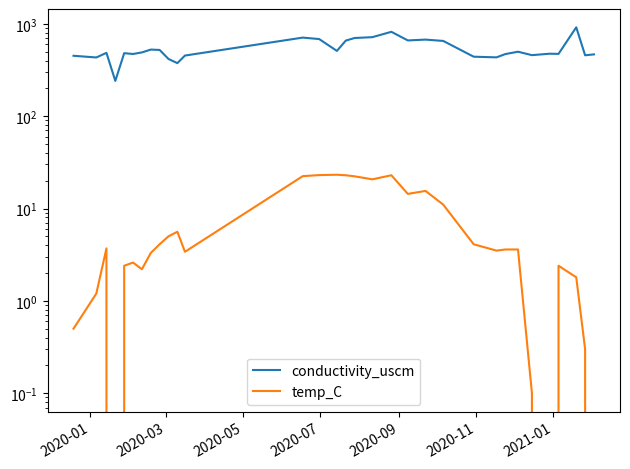

What is the difference between the maximum and minimum values in the conductivity_uscm series?

675.3